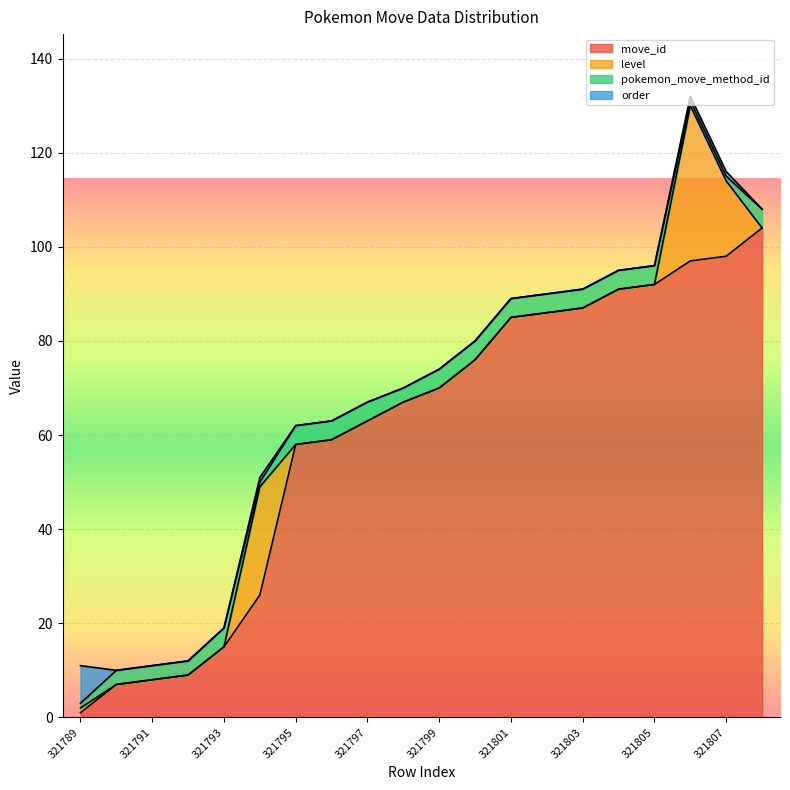

Where is order nearest to the value 4?

321794